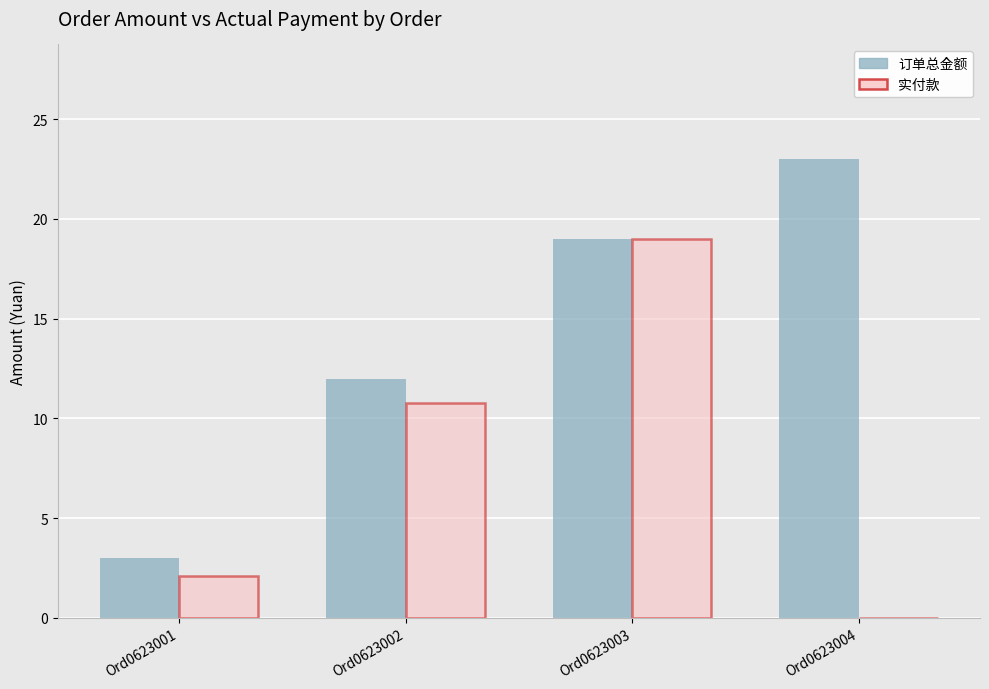

Read the 实付款 value at Ord0623002.

10.8